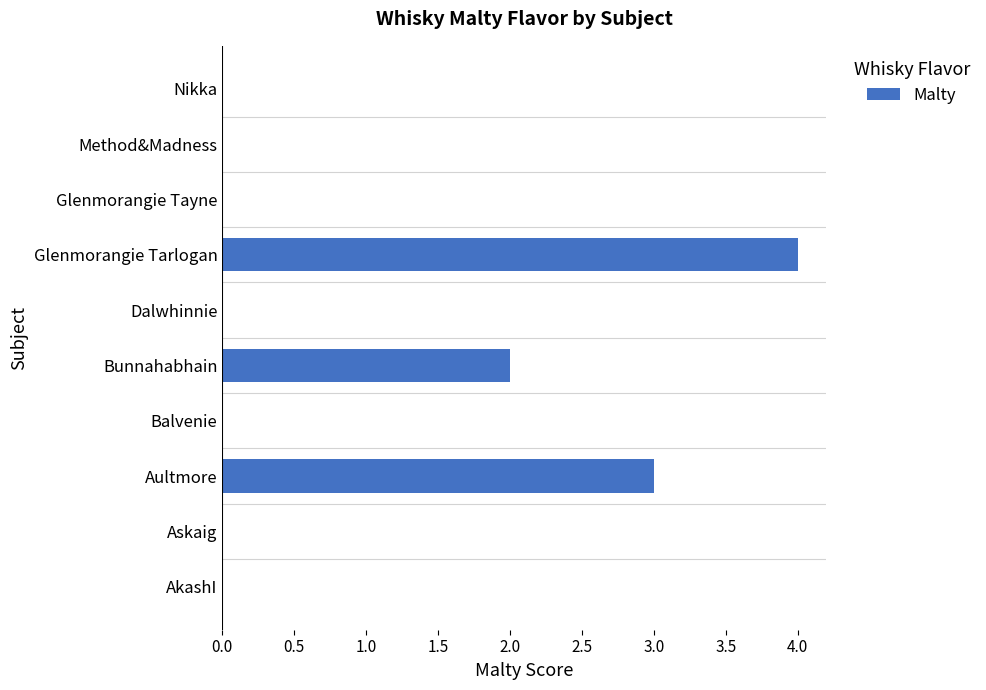

What is the change in value from Aultmore to Method&Madness?

-3